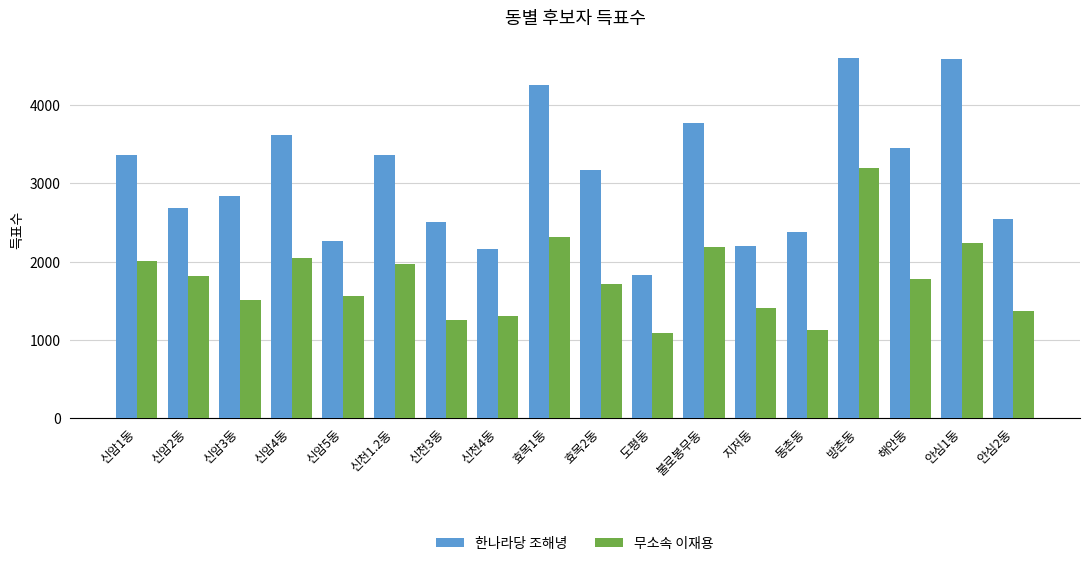

What is the difference between the 한나라당 조해녕 values at 안심1동 and 신암1동?

1230